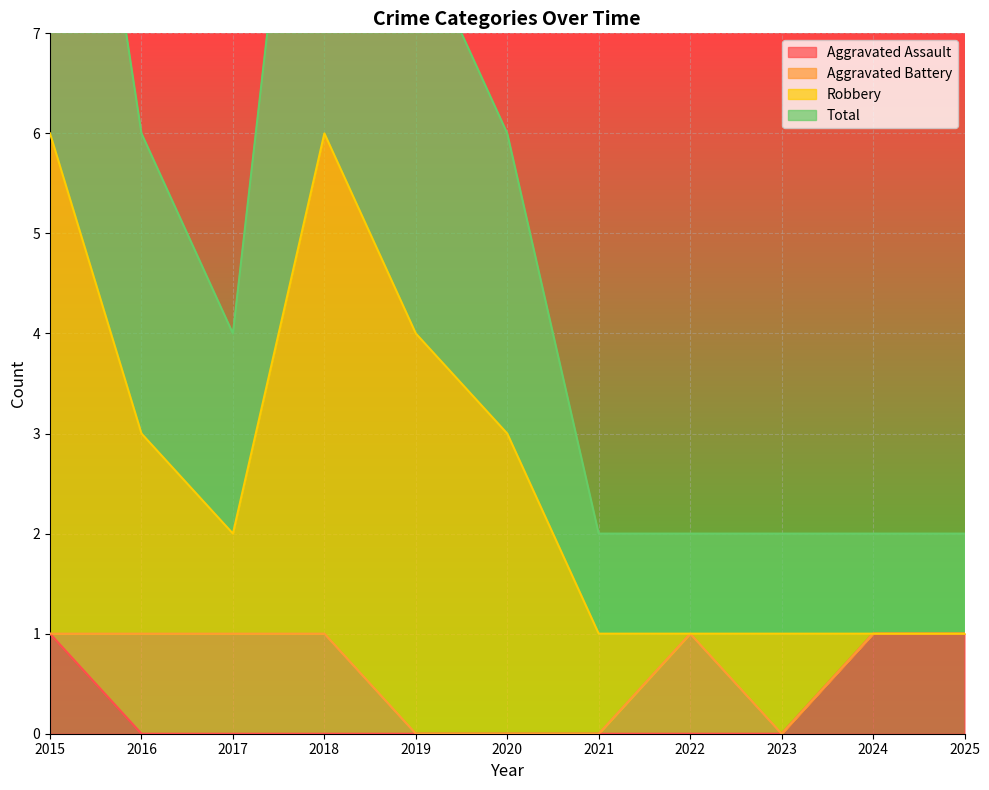

How many data points in Aggravated Assault are above 0?

3